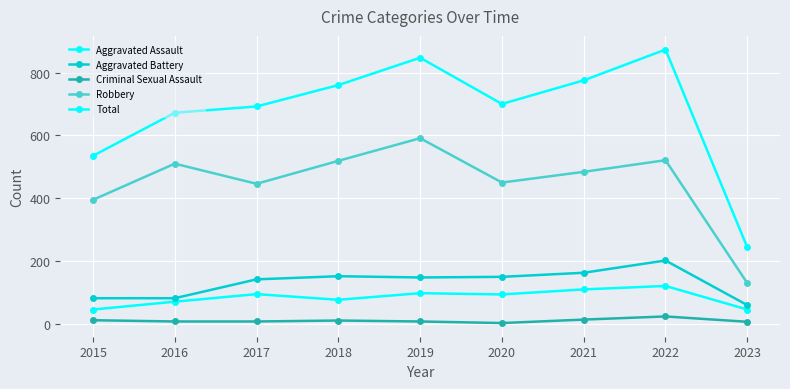

What is the value of the Aggravated Battery point at the 3rd from the left?

142